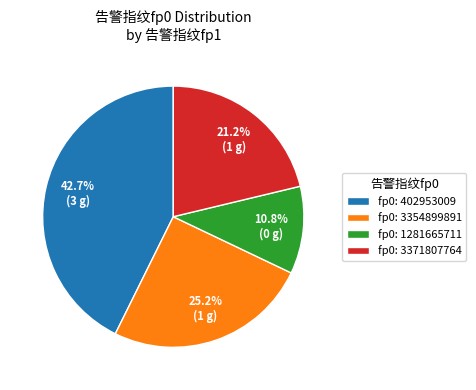

What is the largest slice in the pie chart?

fp0: 402953009